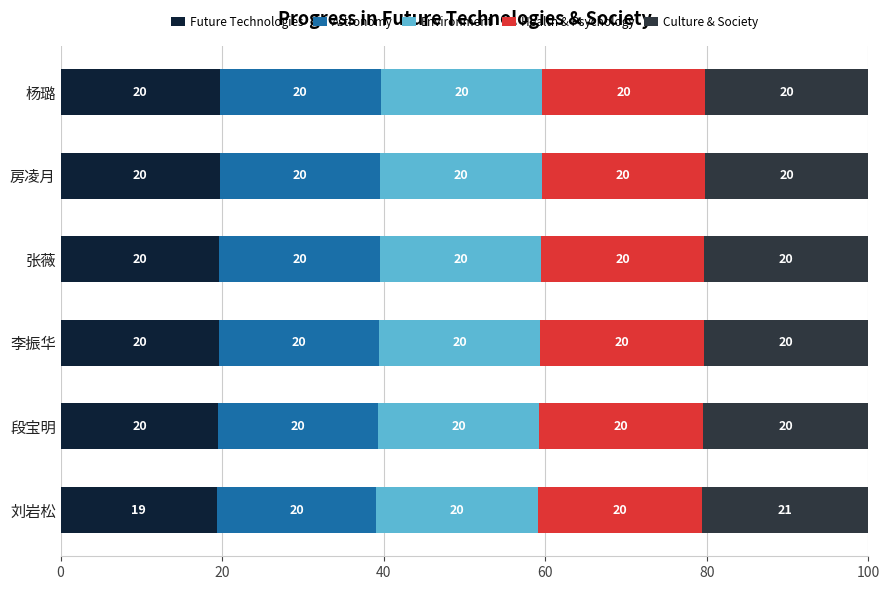

What is the total value across all series at 张薇?

100.0